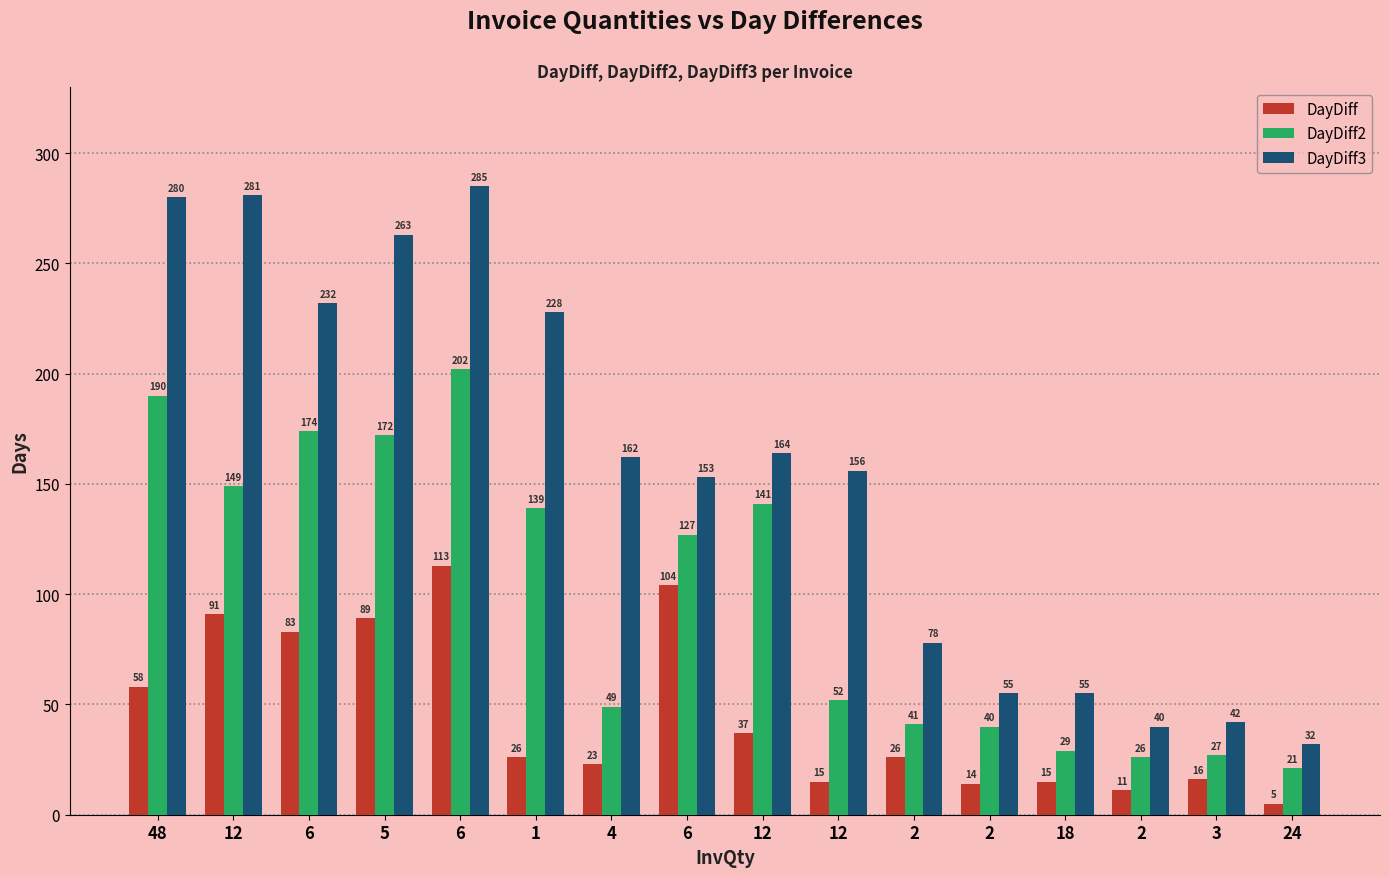

Does the chart contain any negative values?

No